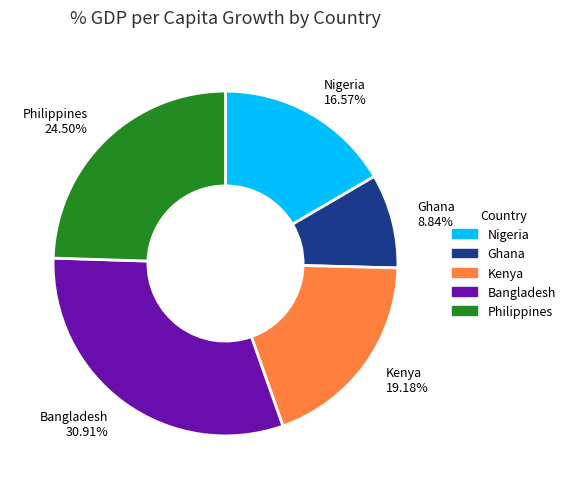

Count the number of slices in the pie.

5